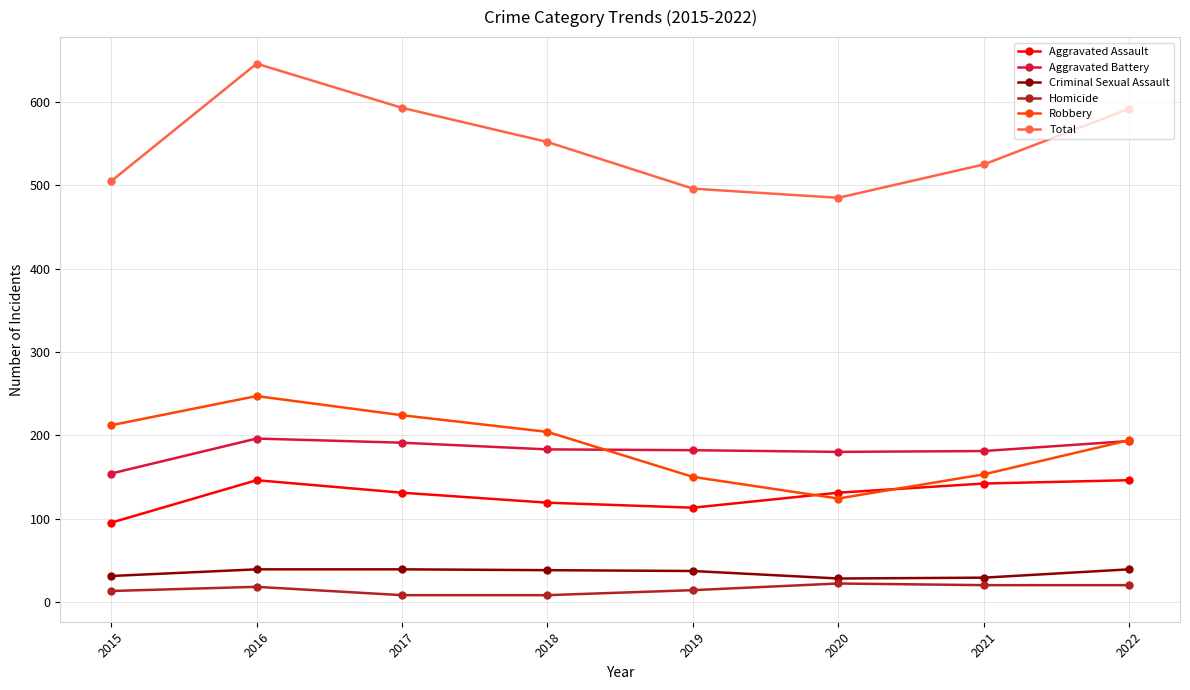

Between 2016 and 2020, which series saw the biggest shift?

Total